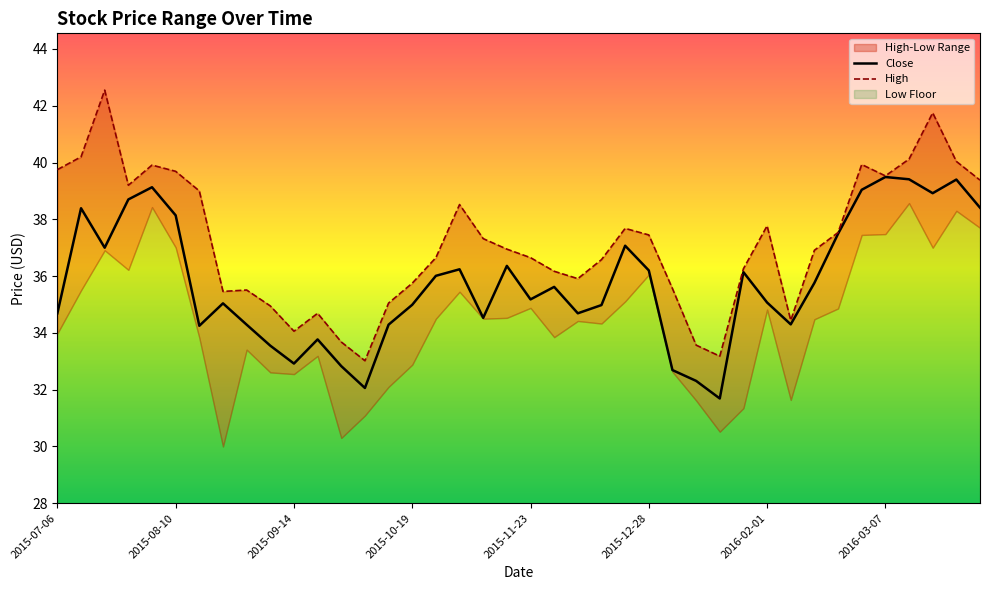

What is the difference between the maximum and minimum values in the Close series?

7.8